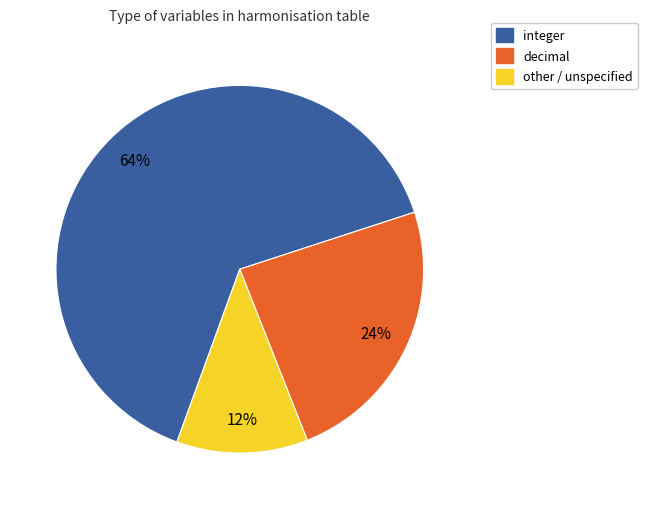

Is it true that decimal is 36% of the pie?

False